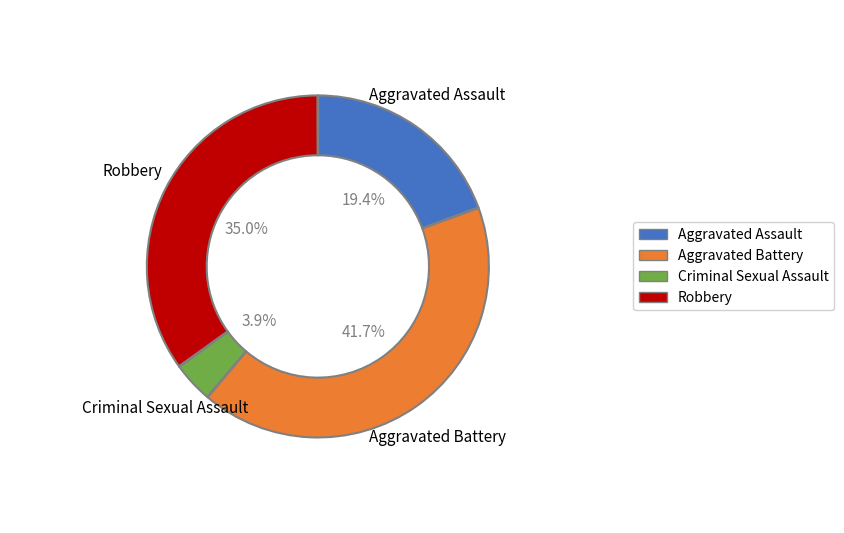

Approximately how many times larger is the value at Criminal Sexual Assault compared to Aggravated Battery?

0.1